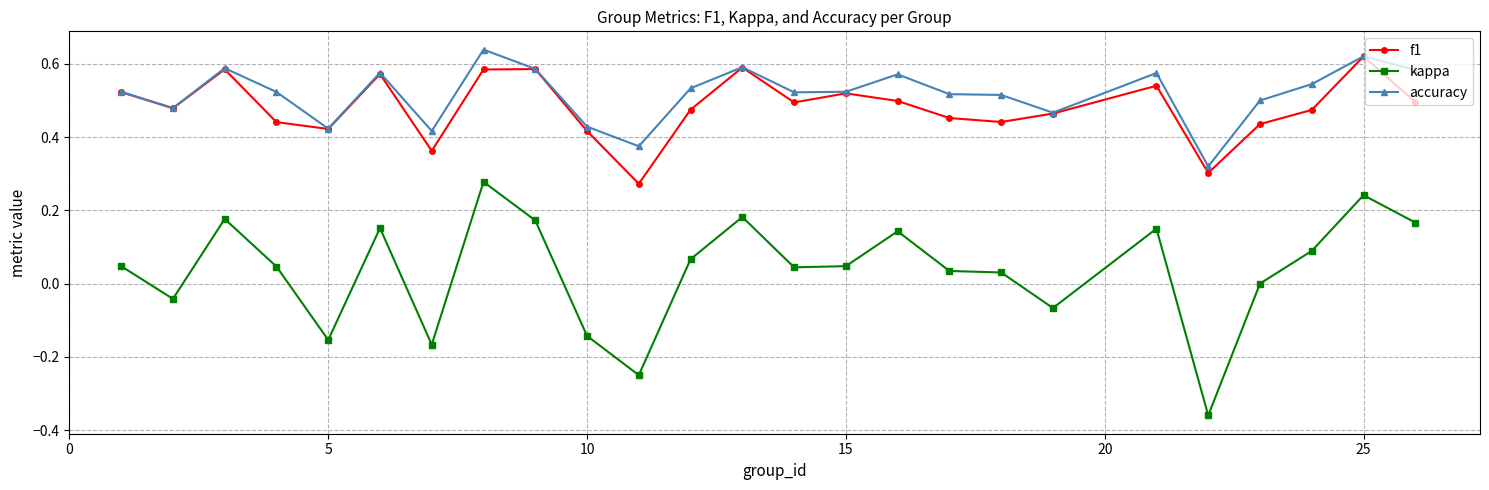

In f1, how many points are higher than both neighbors (excluding endpoints)?

7